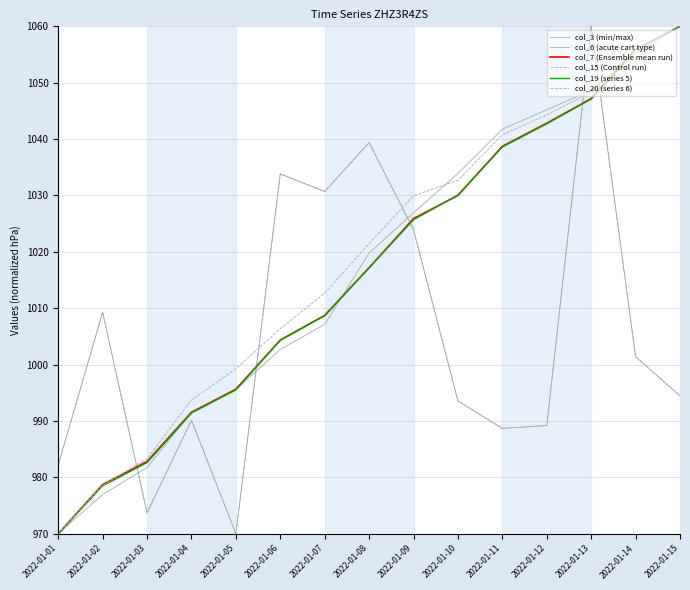

Reading left to right, extract all data points from this chart.

col_3 (min/max): 982.2	1009.3	973.7	990.1	970.0	1033.8	1030.7	1039.4	1023.9	993.6	988.7	989.2	1060.0	1001.4	994.5
col_6 (acute cart type): 970.0	976.9	981.7	991.6	995.6	1002.7	1007.1	1019.8	1026.9	1033.9	1041.8	1045.2	1048.6	1055.2	1060.0
col_7 (Ensemble mean run): 970.0	978.7	982.8	991.5	995.6	1004.4	1008.7	1017.2	1025.9	1030.0	1038.7	1042.8	1047.2	1055.9	1060.0
col_15 (Control run): 982.2	1009.3	973.7	990.1	970.0	1033.8	1030.7	1039.4	1023.9	993.6	988.7	989.2	1060.0	1001.4	994.5
col_19 (series 5): 970.0	978.5	982.6	991.4	995.5	1004.3	1008.7	1017.2	1025.7	1030.1	1038.6	1042.7	1047.1	1055.9	1060.0
col_20 (series 6): 970.0	978.6	983.3	993.7	999.3	1006.4	1012.7	1021.5	1030.0	1032.7	1040.8	1044.3	1048.3	1055.9	1060.0